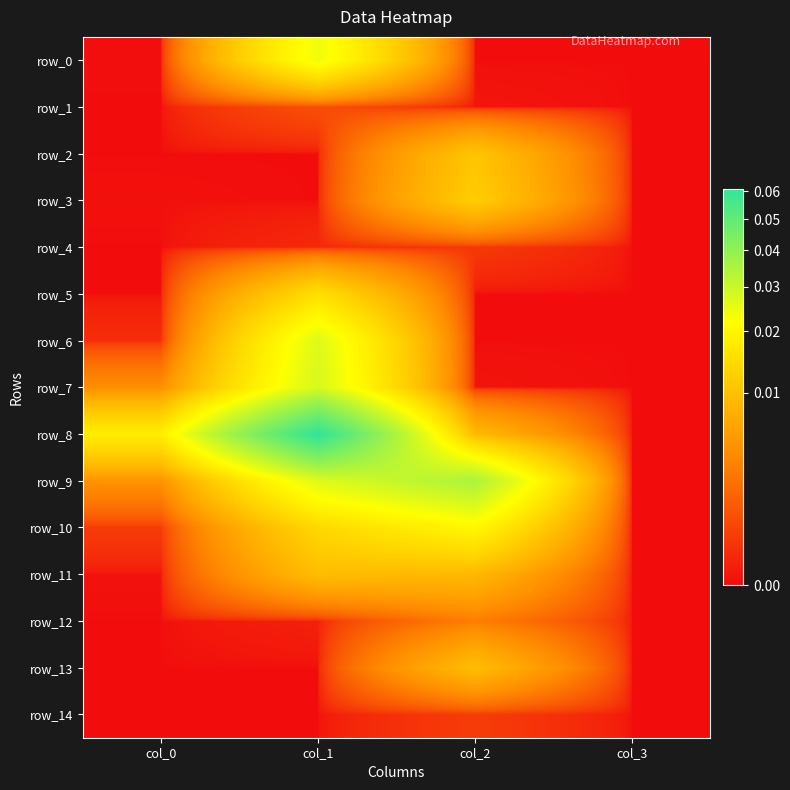

Which label corresponds to the largest value in the chart?

col_1